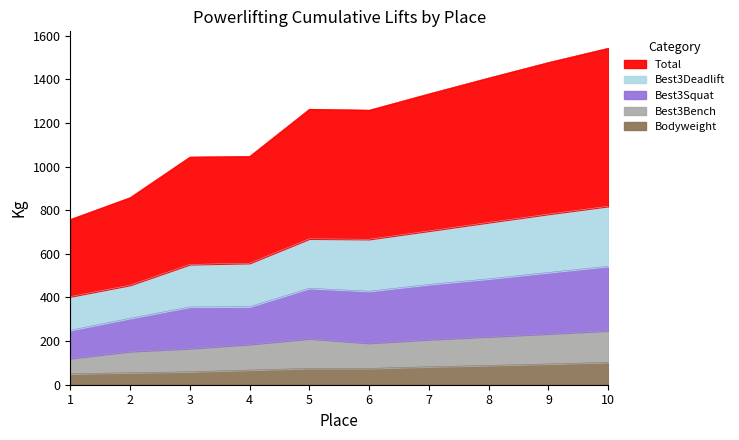

Is the value of Best3BenchKg at 7 greater than the value of TotalKg at 4?

No